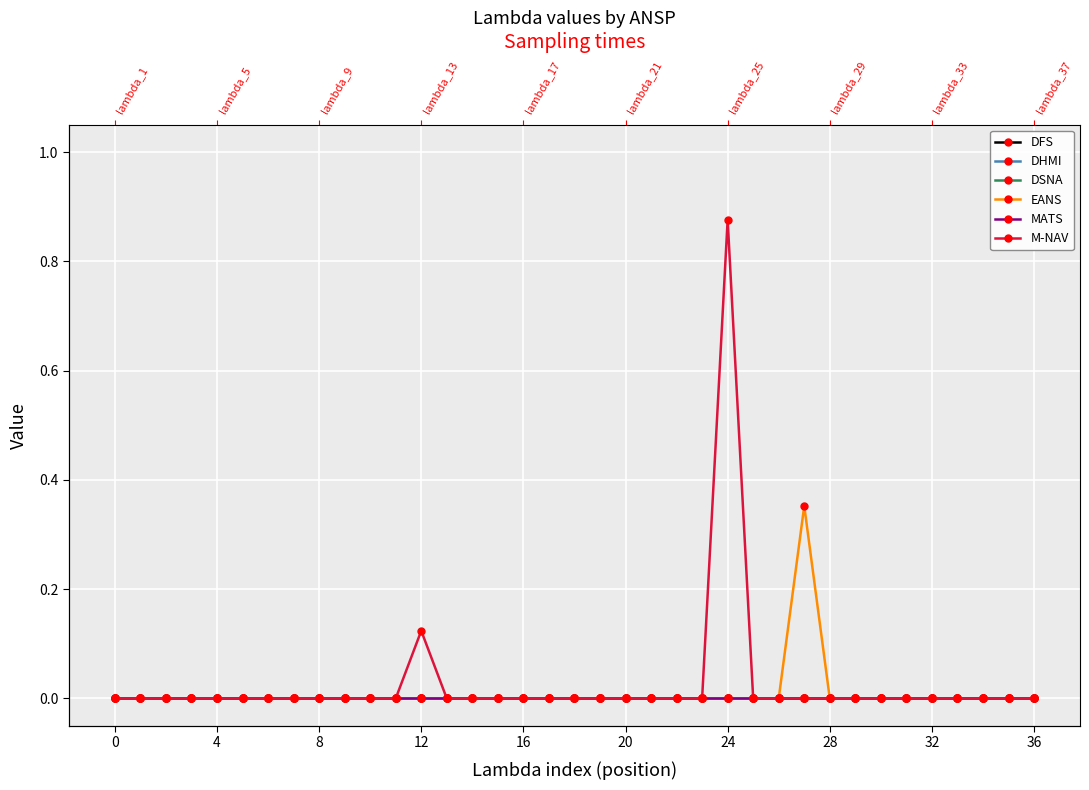

Which category has the highest value in the EANS series?

27